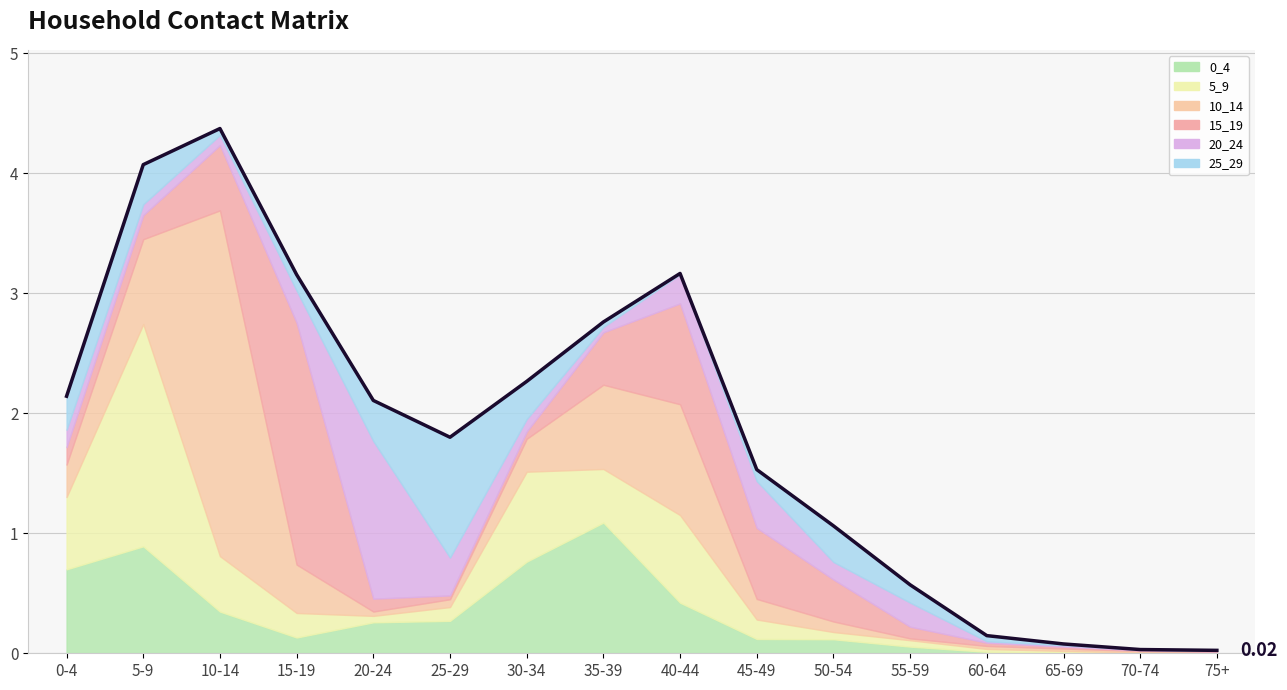

How many data points are less than 2?

8